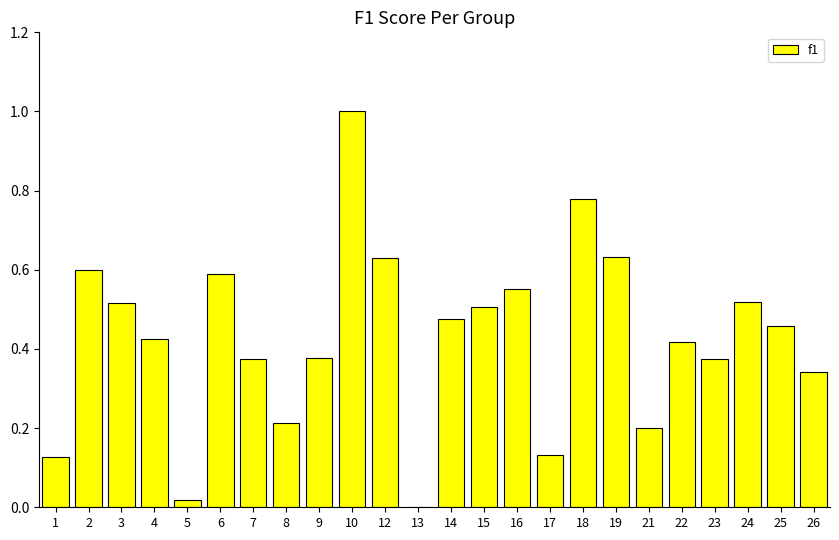

What is the change in value from 13 to 23?

+0.4